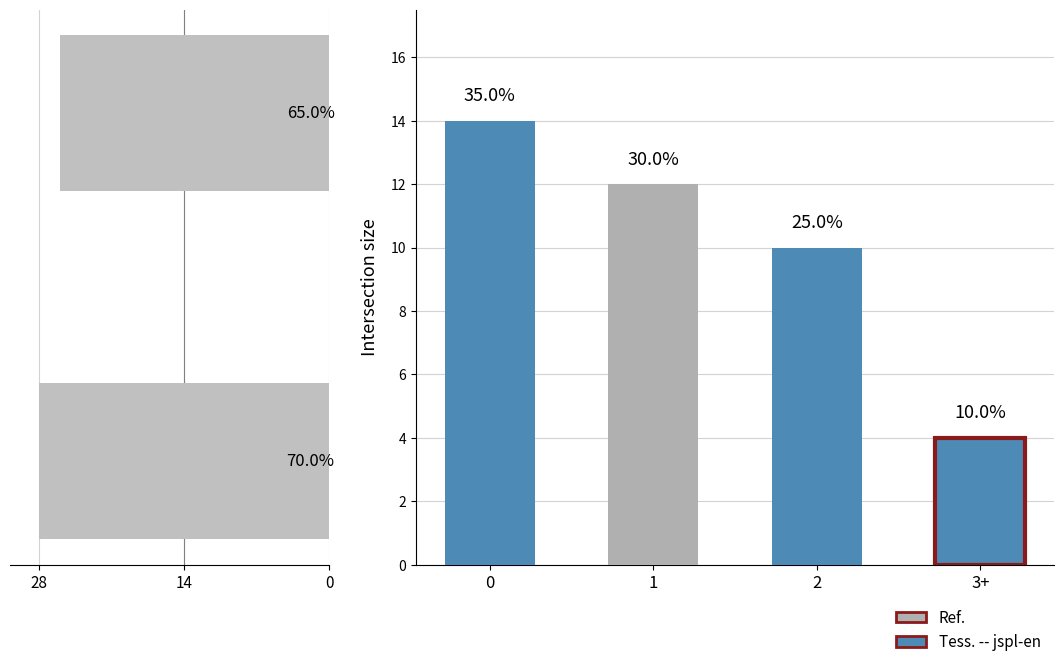

What is the sum of the values at 14 and 28?

54